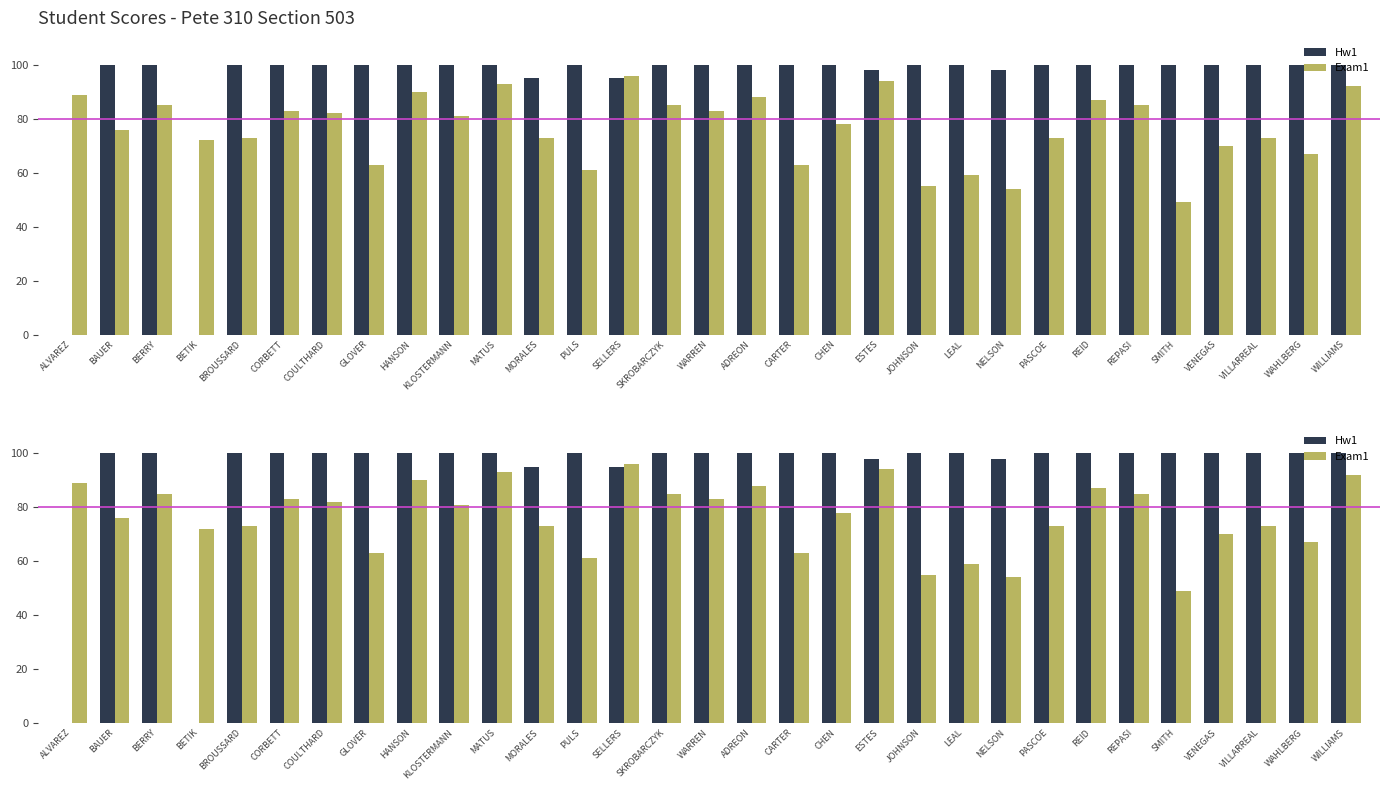

Rank the series at LEAL from lowest to highest value.

Exam1, Hw1